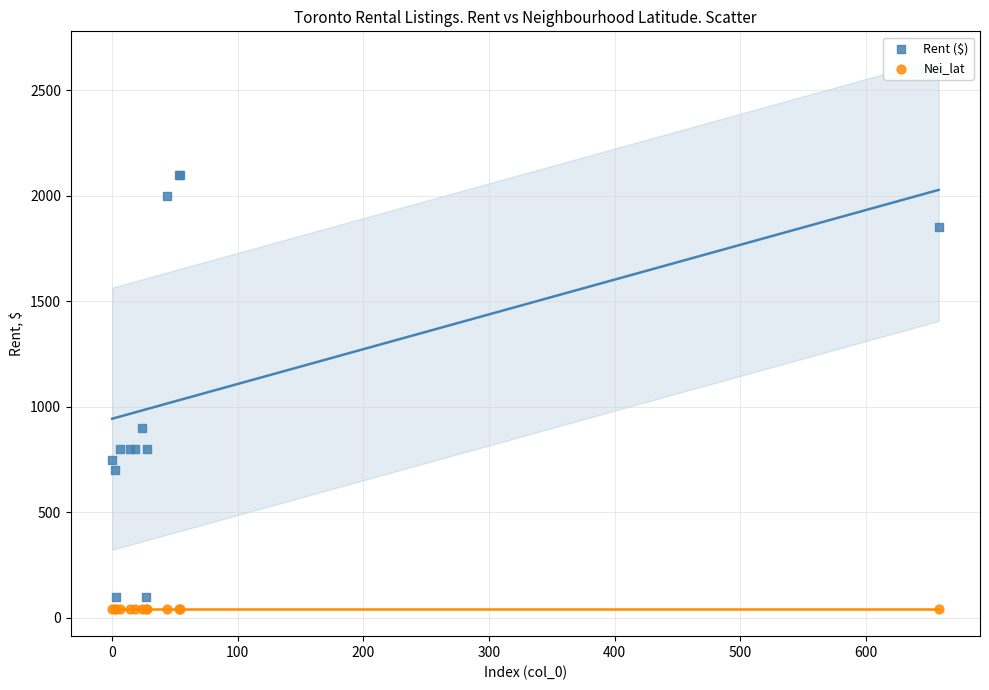

What are all the series names shown in the legend?

Rent ($), Nei_lat